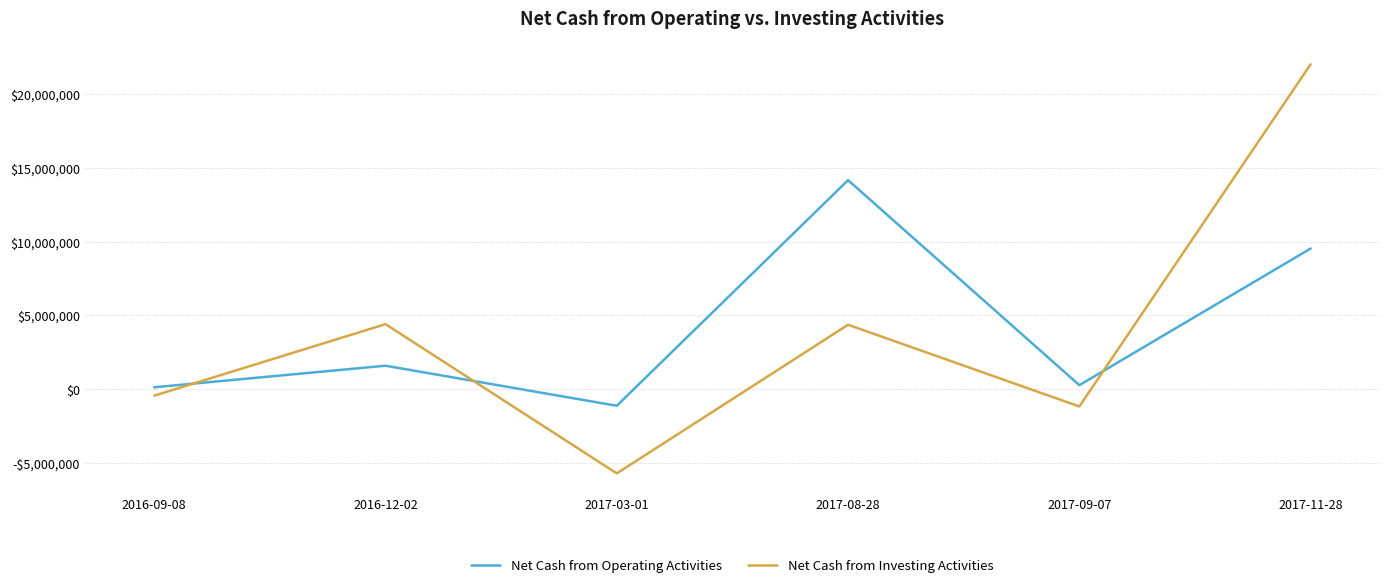

At which category does Net Cash from Investing Activities reach its first local valley?

2017-03-01